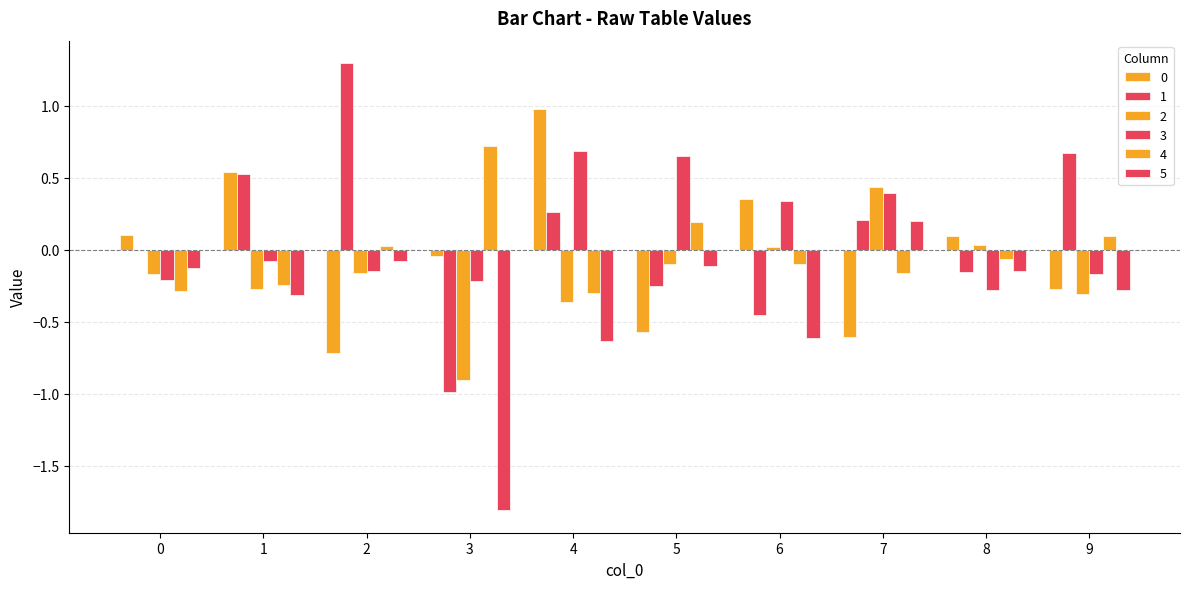

The value of 5 at 6 is -0.6. True or false?

True